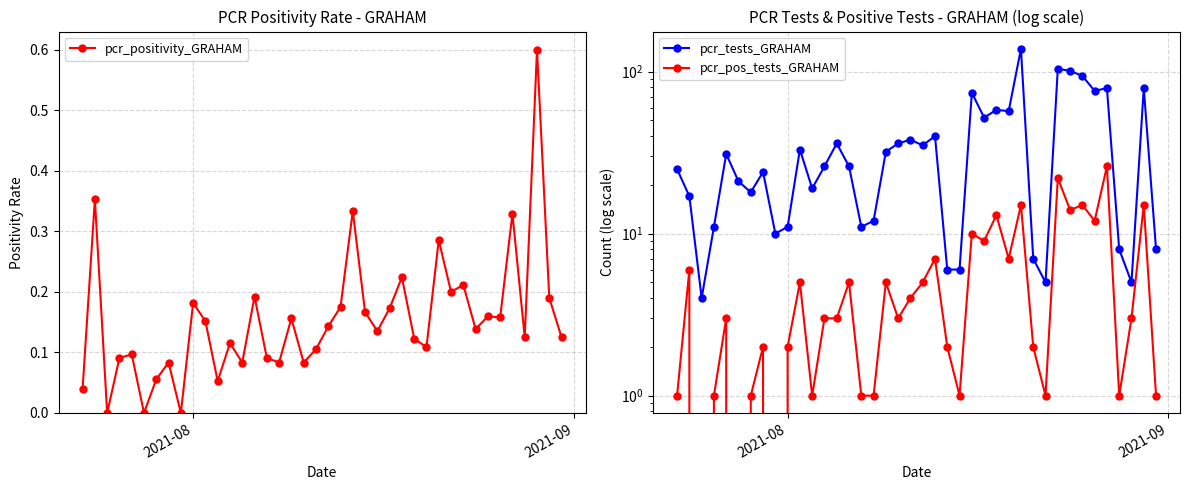

What is the highest value of the pcr_positivity_GRAHAM series?

0.6